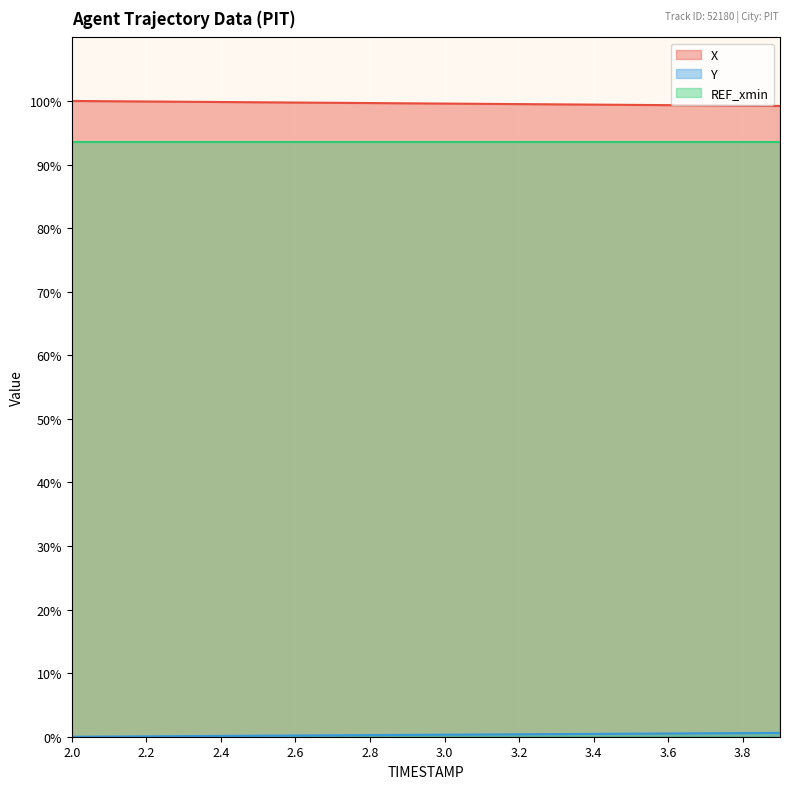

List the labels in order of X value, smallest first.

3.9, 3.8, 3.7, 3.6, 3.5, 3.4, 3.3, 3.2, 3.1, 3.0, 2.9, 2.8, 2.7, 2.6, 2.5, 2.4, 2.3, 2.2, 2.1, 2.0